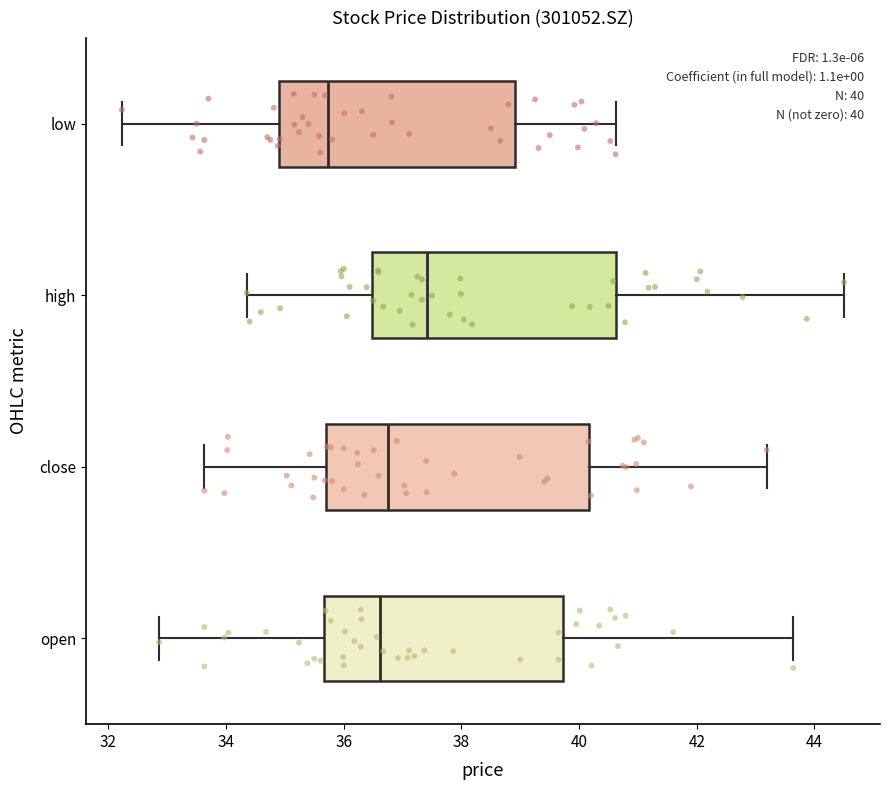

Which box's median line is the furthest to the right?

high